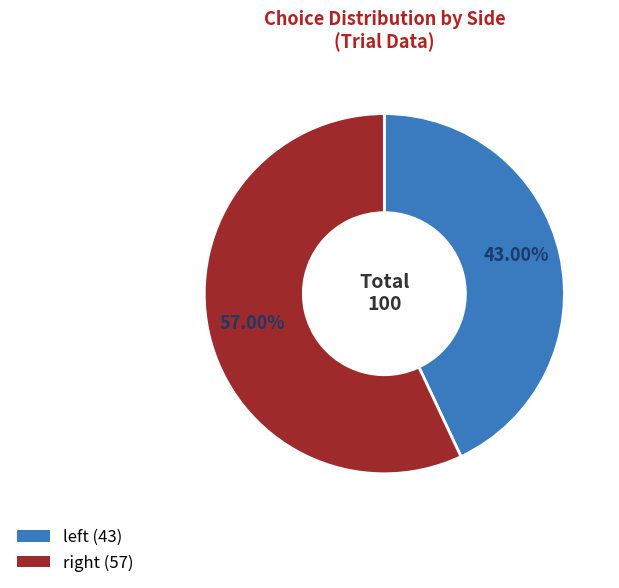

To the nearest percent, what is the average slice percentage?

50%